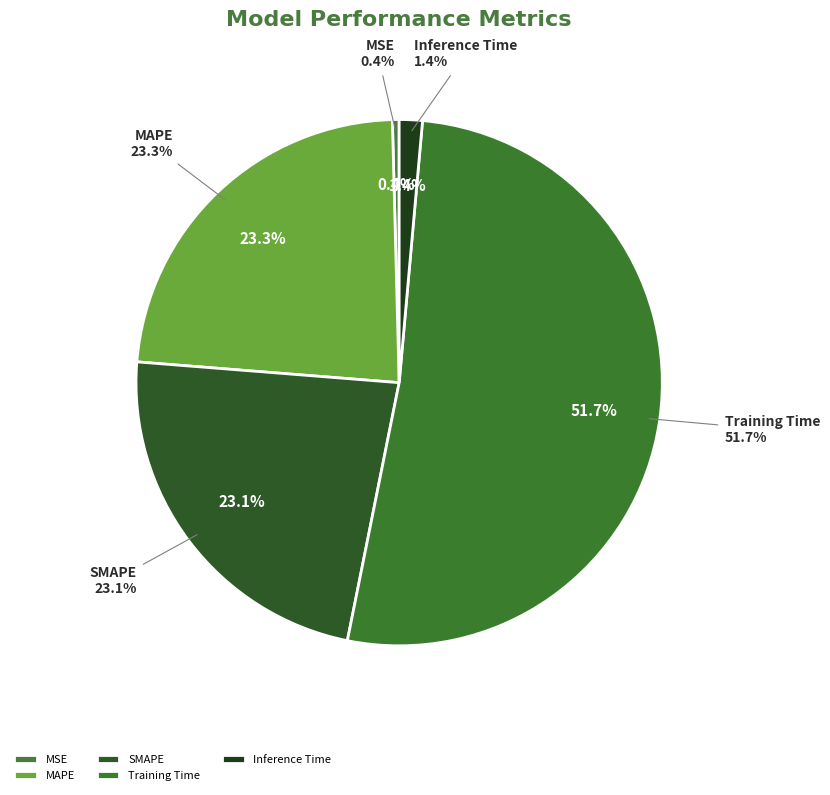

What portion of the pie excludes SMAPE?

76.9%